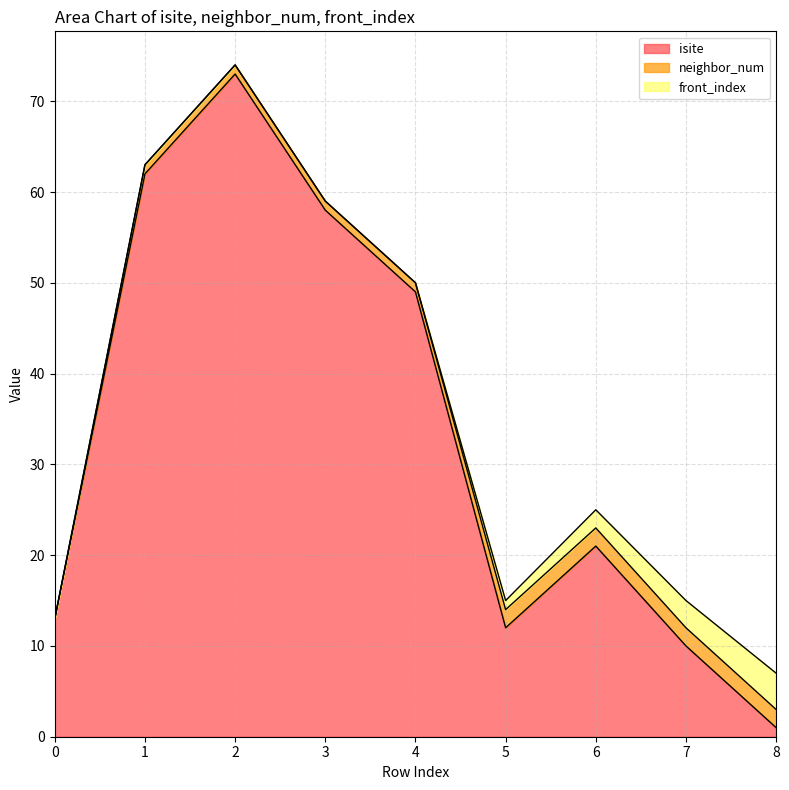

True or false: front_index and neighbor_num cross at least once.

False